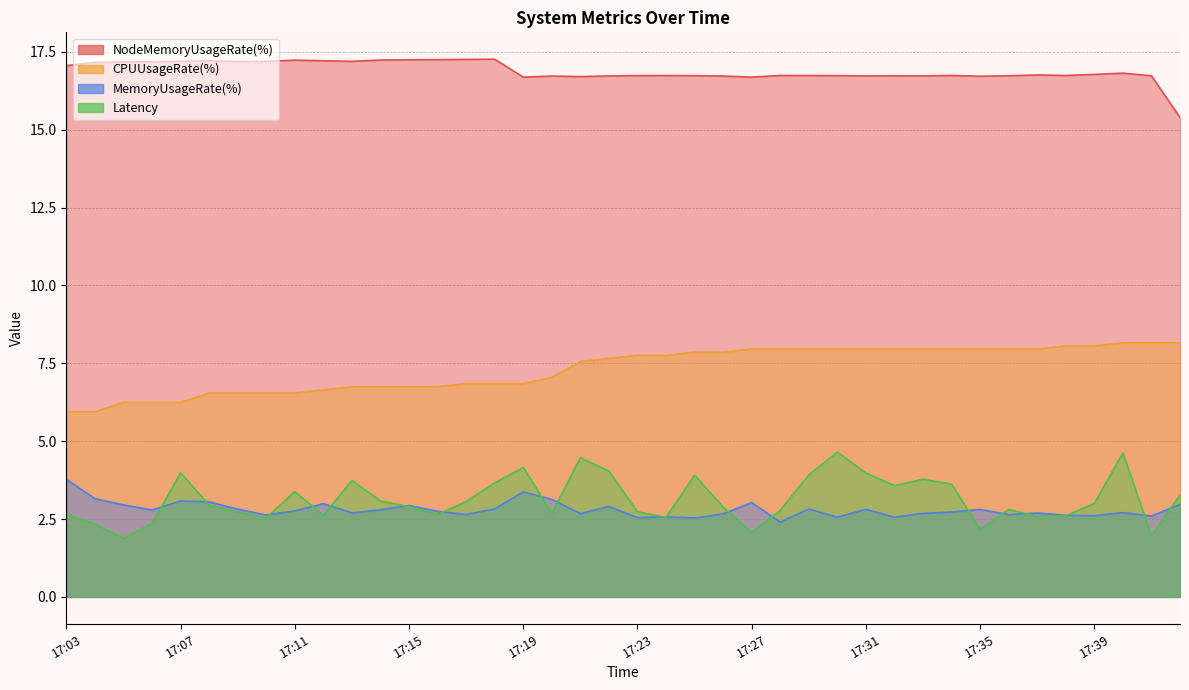

At which category is the sum across all series the highest?

17:40